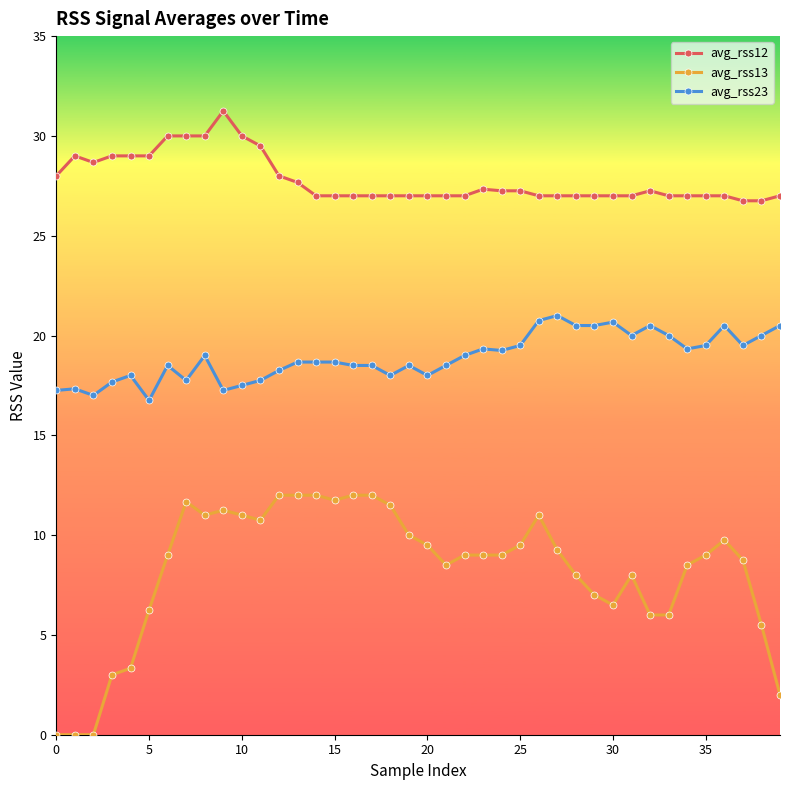

Rank the series by their maximum value, from highest to lowest.

avg_rss12, avg_rss23, avg_rss13